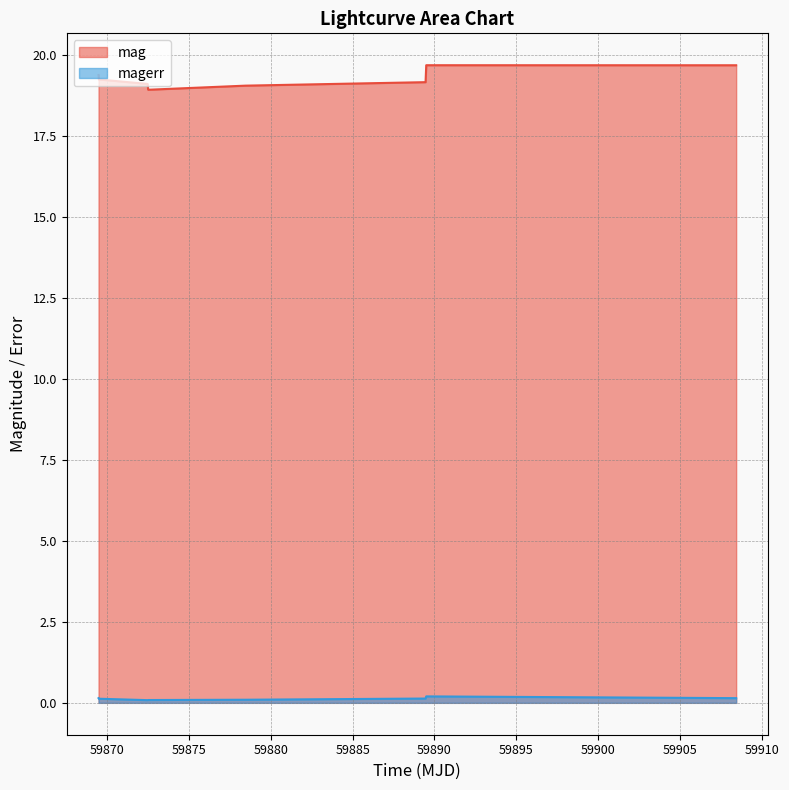

True or false: mag and magerr intersect in this chart.

False